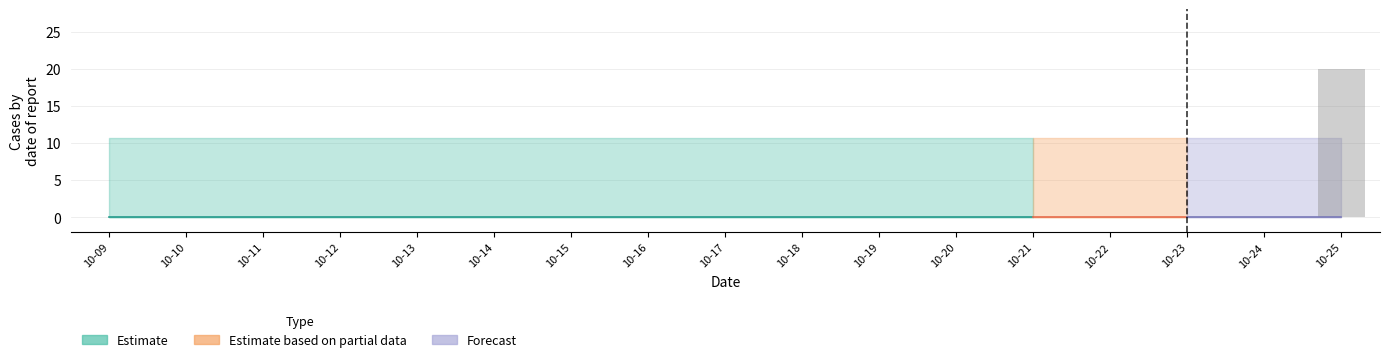

Are the bars horizontal?

No